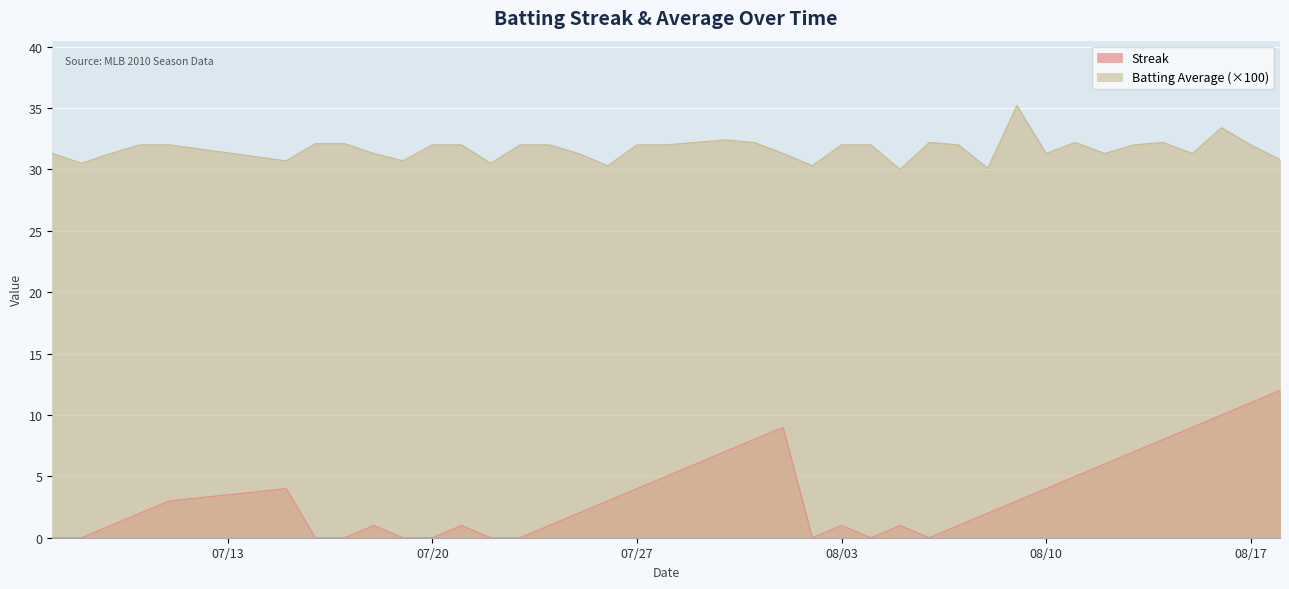

Which series has the widest spread of values?

Streak